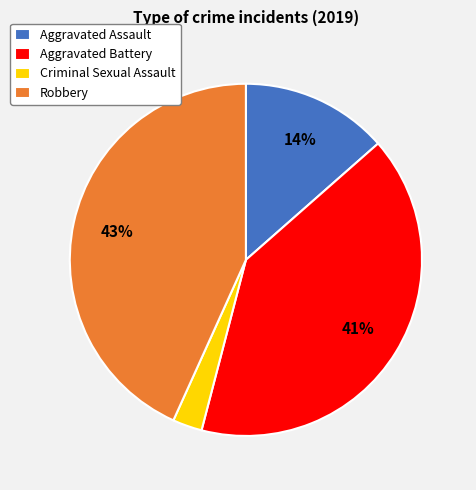

Between Criminal Sexual Assault and Aggravated Battery, which is larger?

Aggravated Battery